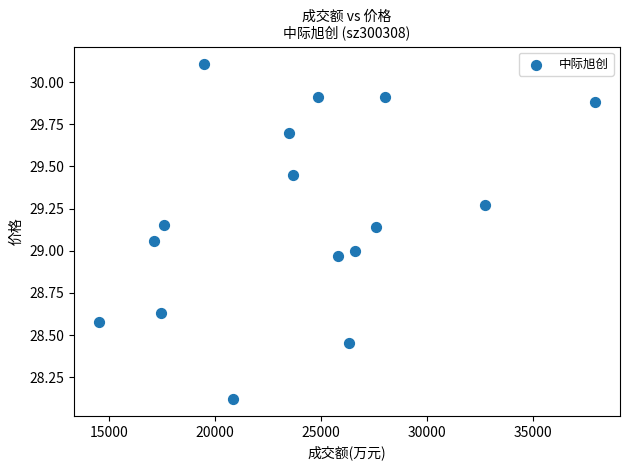

What is the range of X values (max minus min)?

23392.0